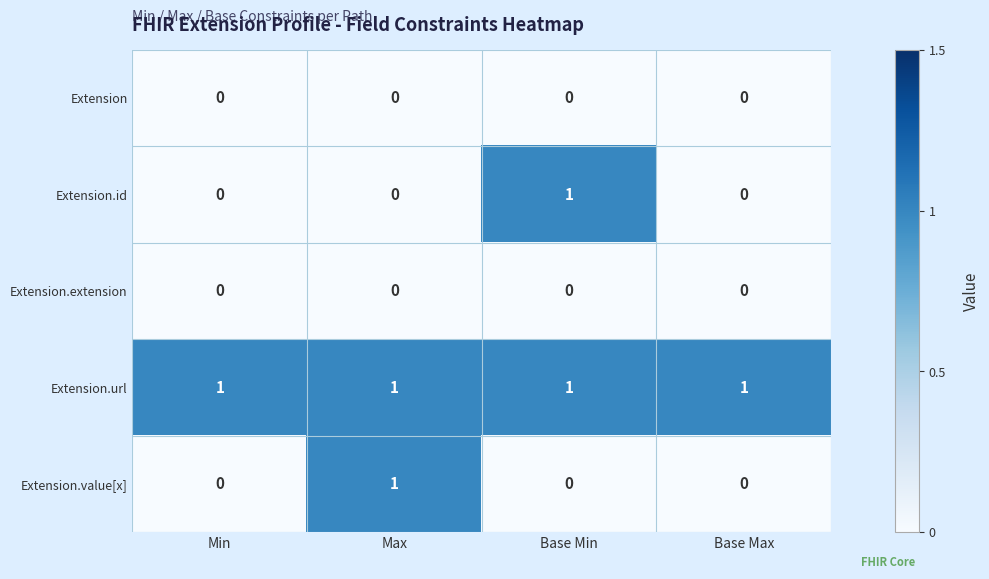

Which series has the largest total across all categories?

Extension.url